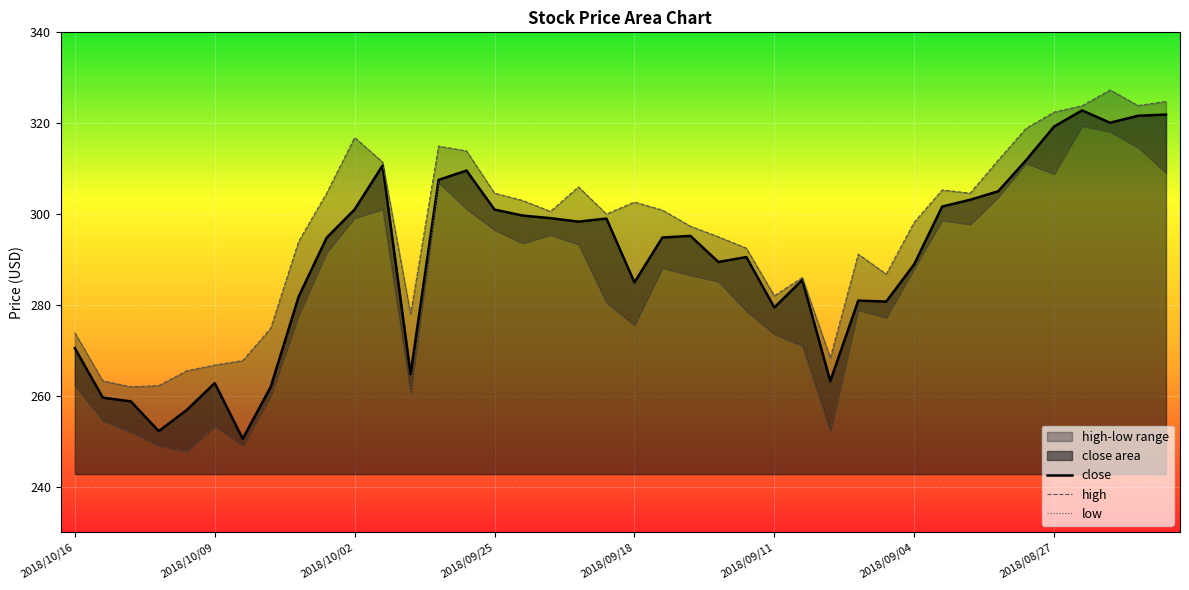

What is the lowest value of the close series?

250.6